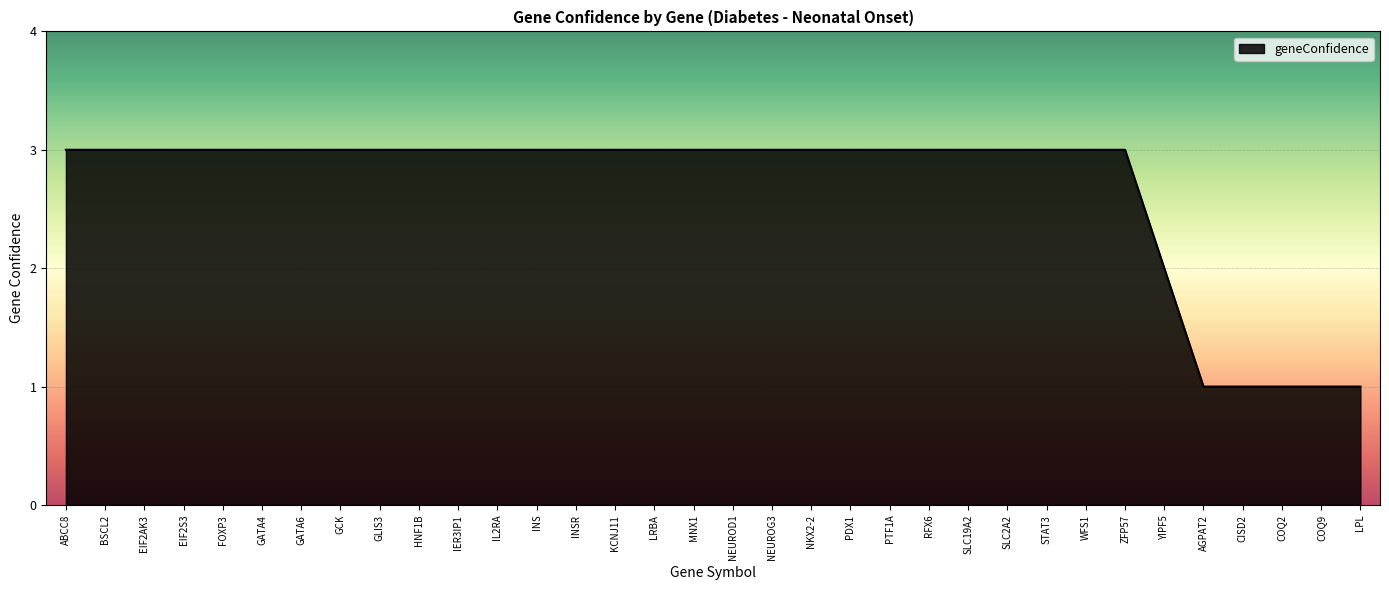

What is the difference between the values at COQ9 and EIF2S3?

2